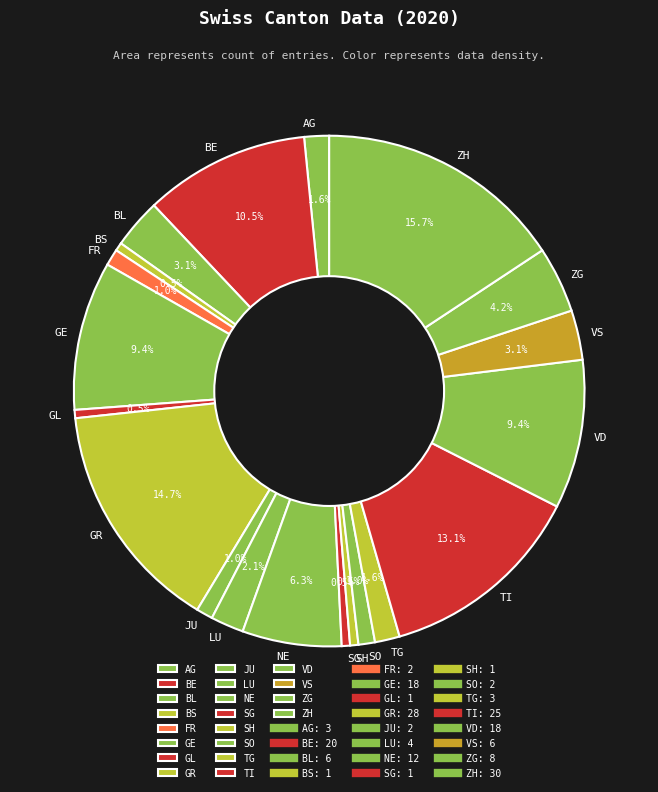

Is GE the majority of the pie?

No